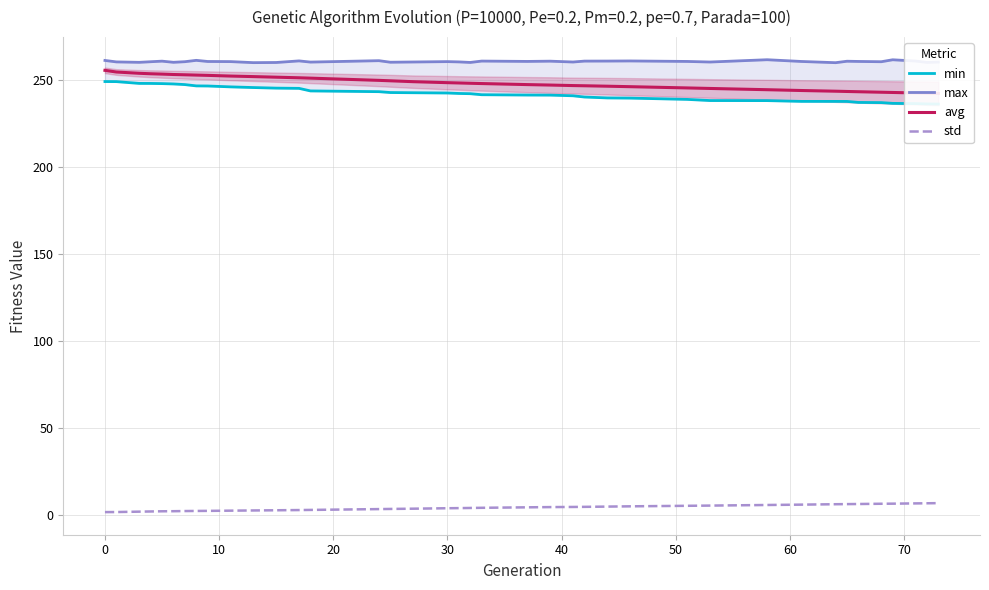

How many values in the std series exceed 3?

25